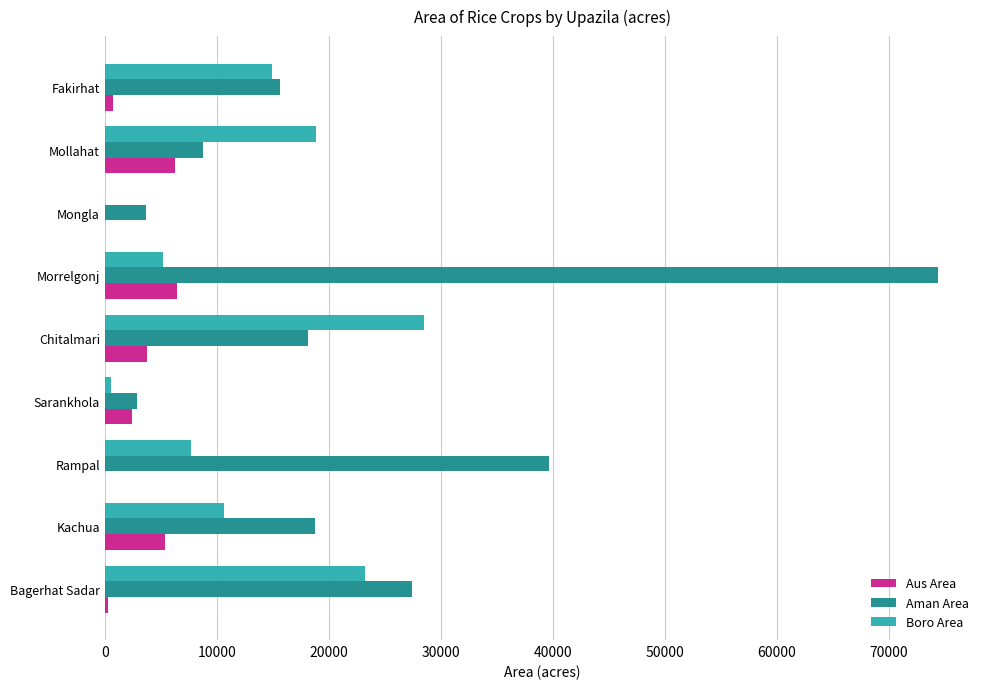

Which category has the highest value across all series?

Morrelgonj